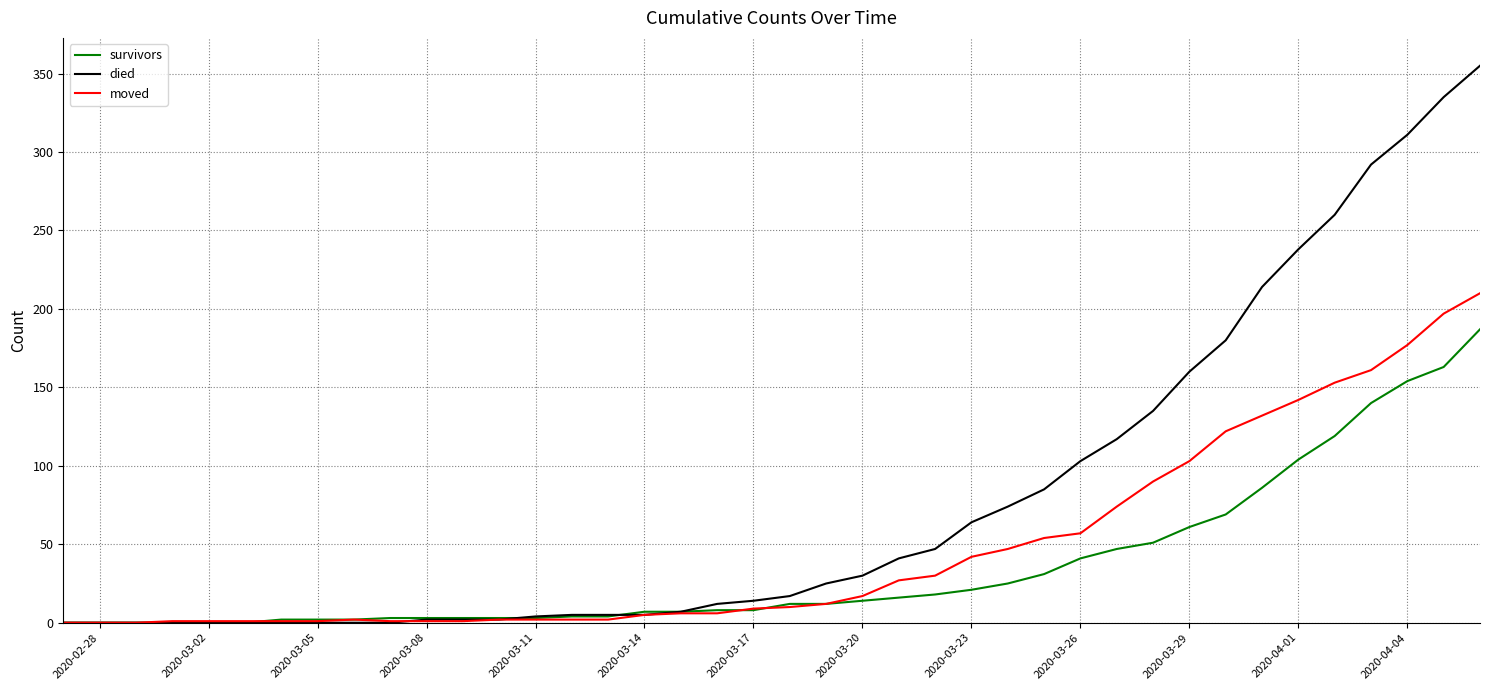

Which series has the largest range (max minus min)?

died